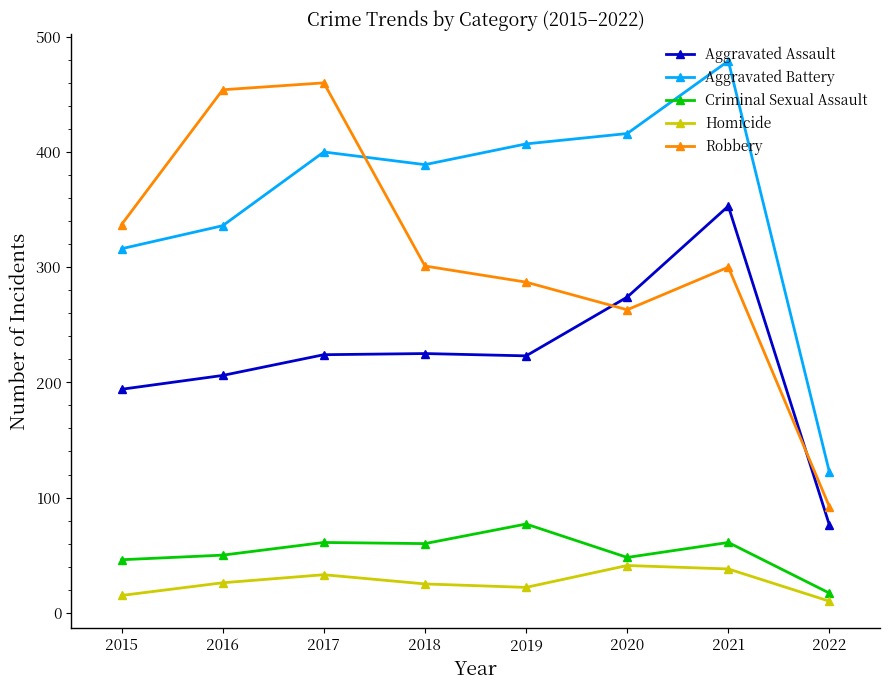

What is the difference between the Homicide values at 2016 and 2015?

11